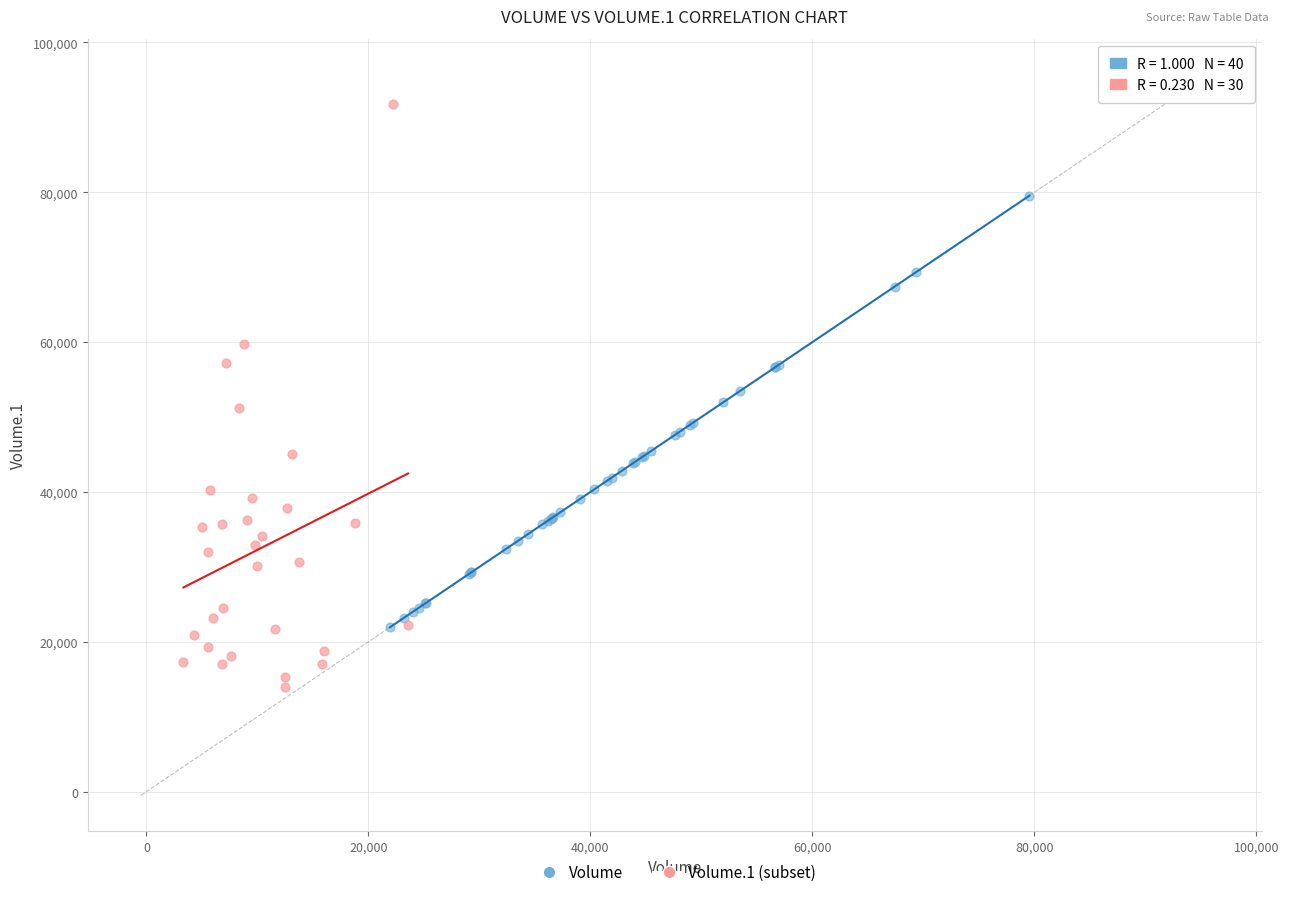

Which series has the widest spread of Y values?

Volume.1 (subset)